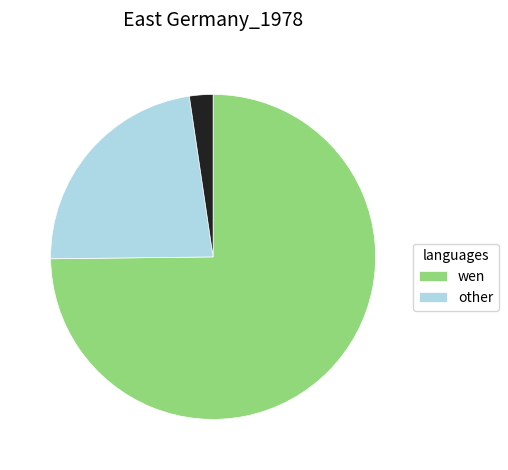

Is there any slice that represents more than half of the pie?

Yes